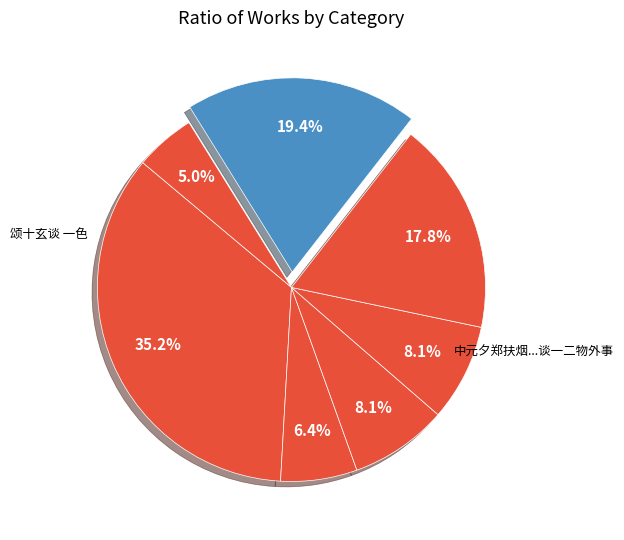

What is the largest slice in the pie chart?

颂十玄谈 一色